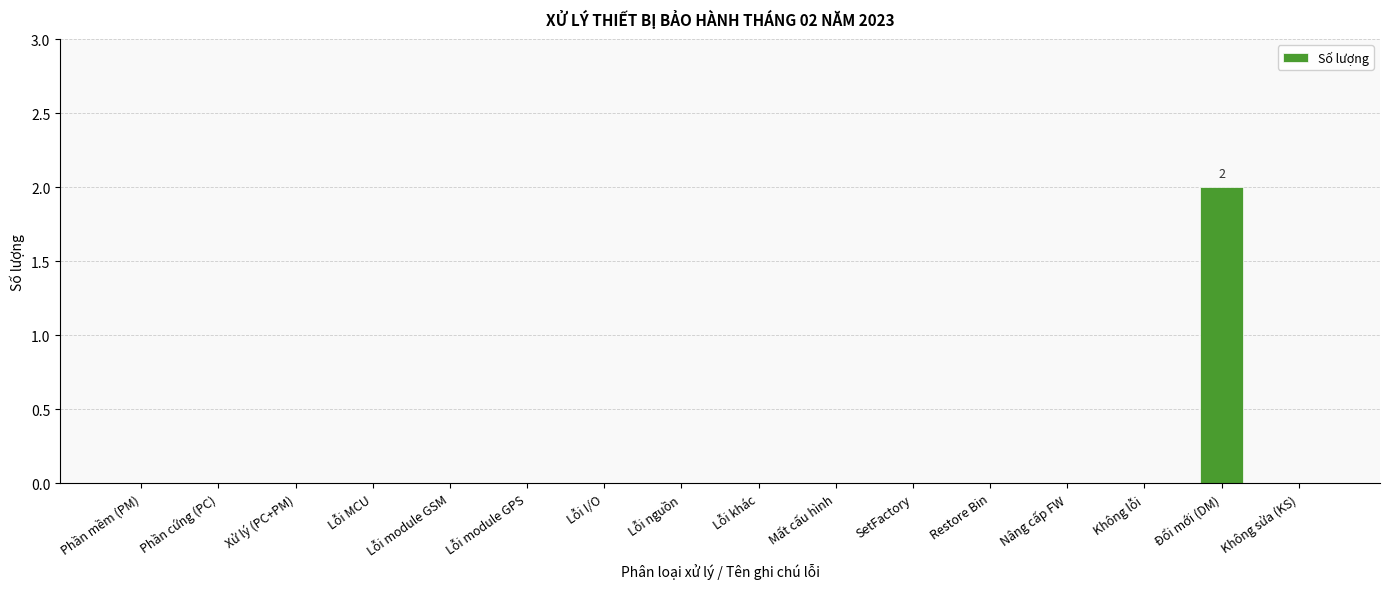

Which category has the highest value across all series?

Đổi mới (DM)